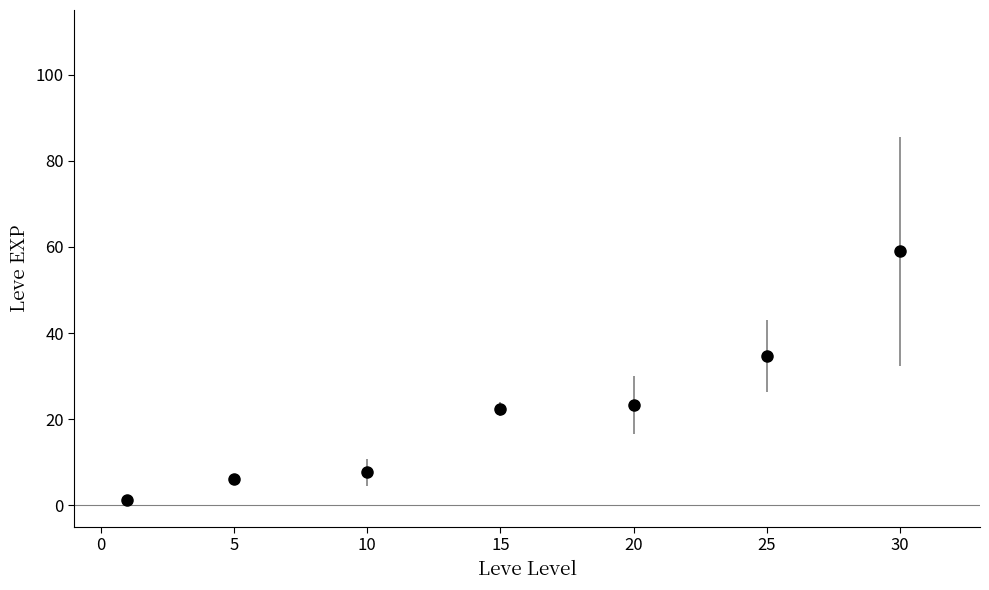

What is the difference between the maximum and minimum values?

57.7